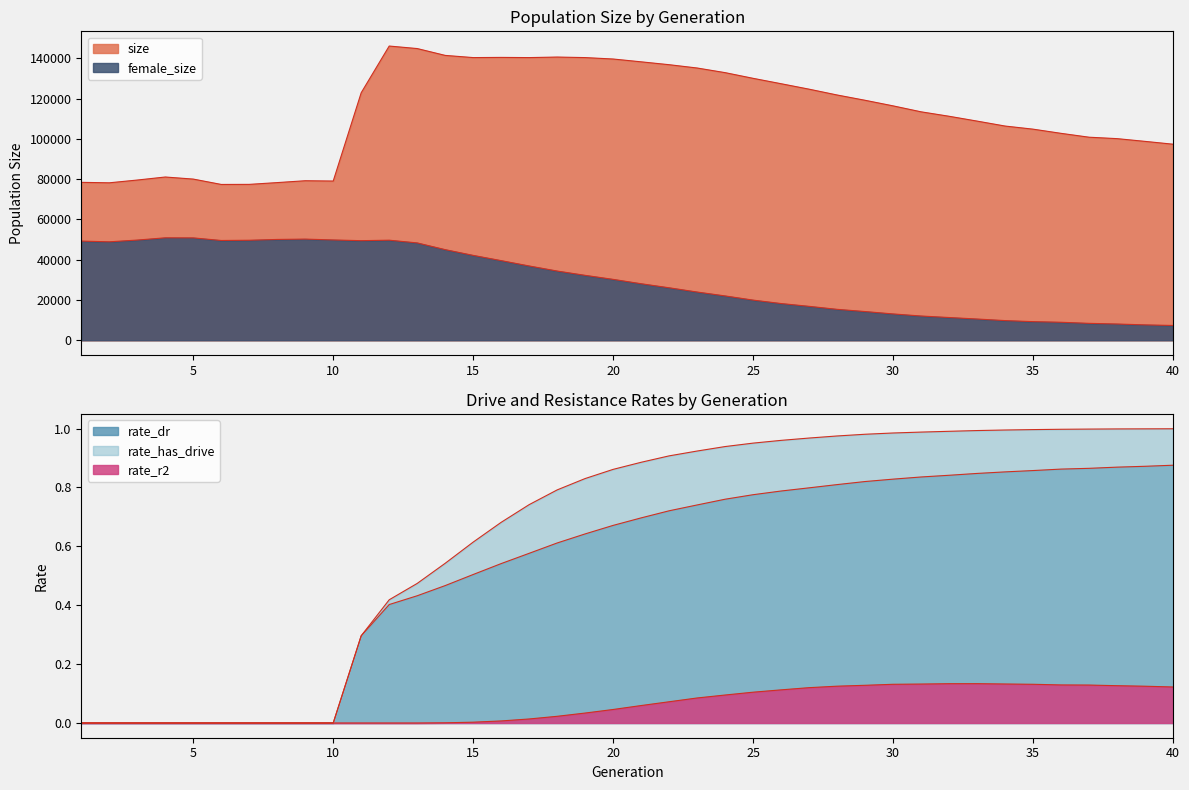

How many positive values does the rate_r2 series have?

27